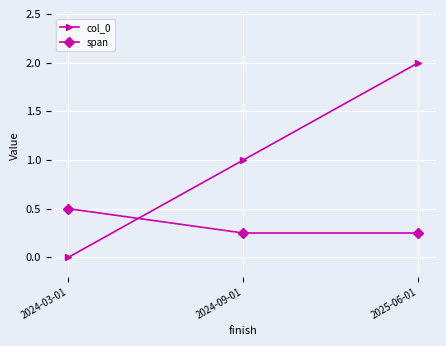

Which series has the widest spread of values?

col_0